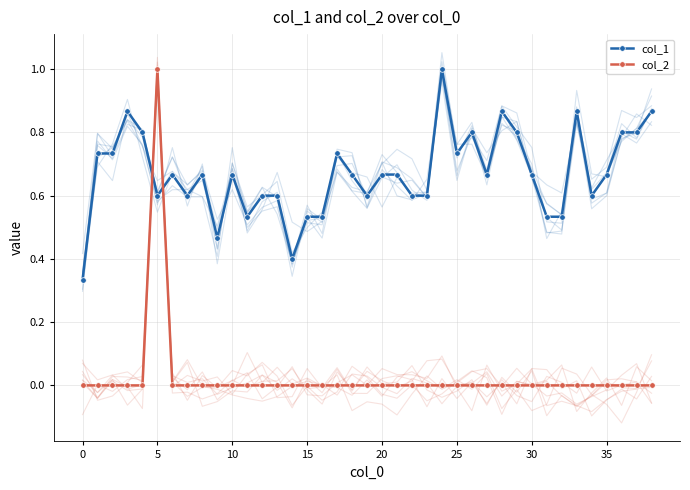

At which category does the chart reach its peak across all series?

24